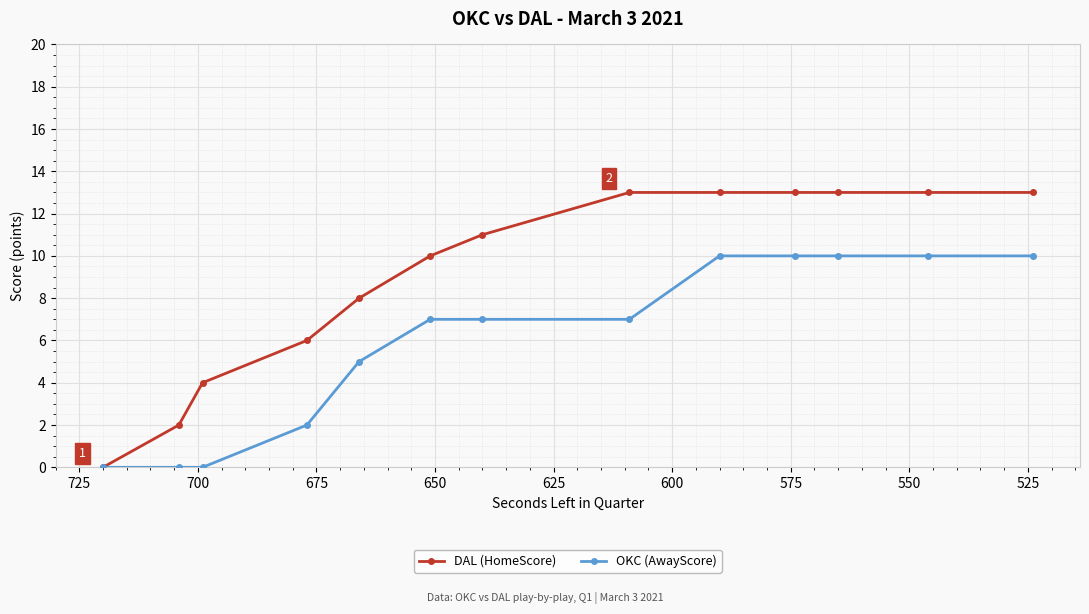

True or false: OKC (AwayScore) and DAL (HomeScore) cross at least once.

False